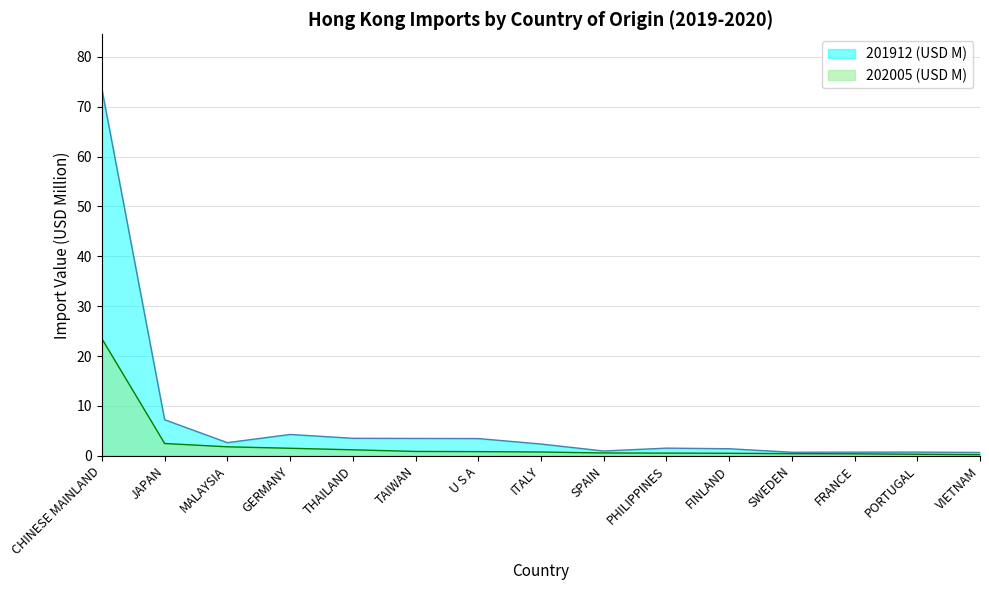

How many lines are shown in the chart?

2